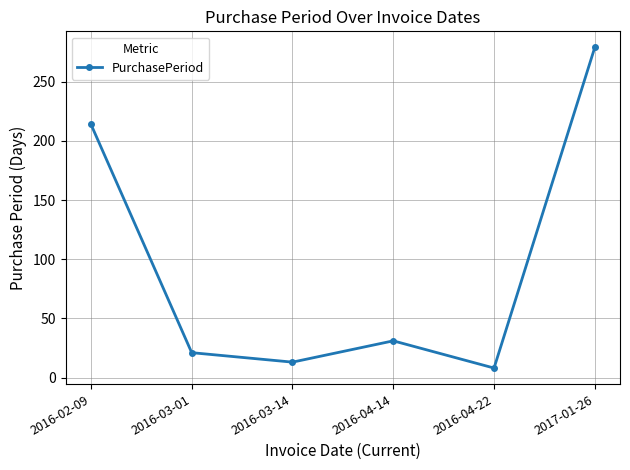

How many points are higher than both their immediate neighbors (excluding endpoints)?

1